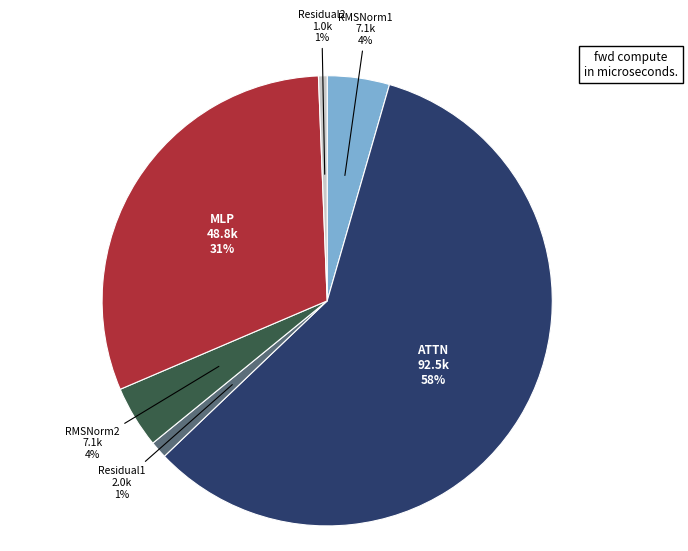

Count the number of slices in the pie.

6